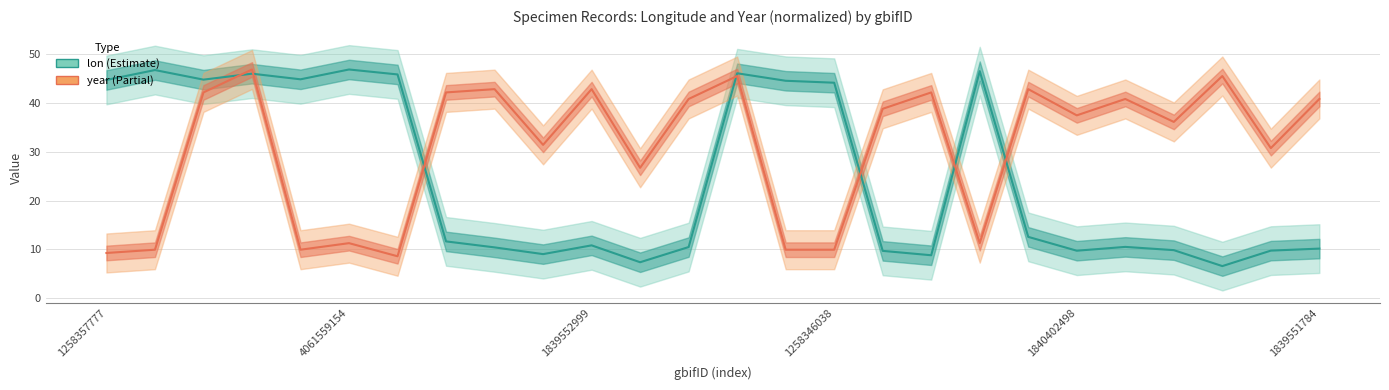

Rank the categories by year value from lowest to highest.

1261507189, 1258357777, 1258358215, 4062103170, 4060869194, 1258346038, 4061559154, 4061641277, 1840402530, 1839505825, 2243148902, 1840402634, 1840402498, 1840402522, 1839551547, 1839552124, 1839551784, 1261027580, 1839545948, 1840402533, 1840402534, 1839552999, 1839552903, 2575864928, 1840402576, 4061568322